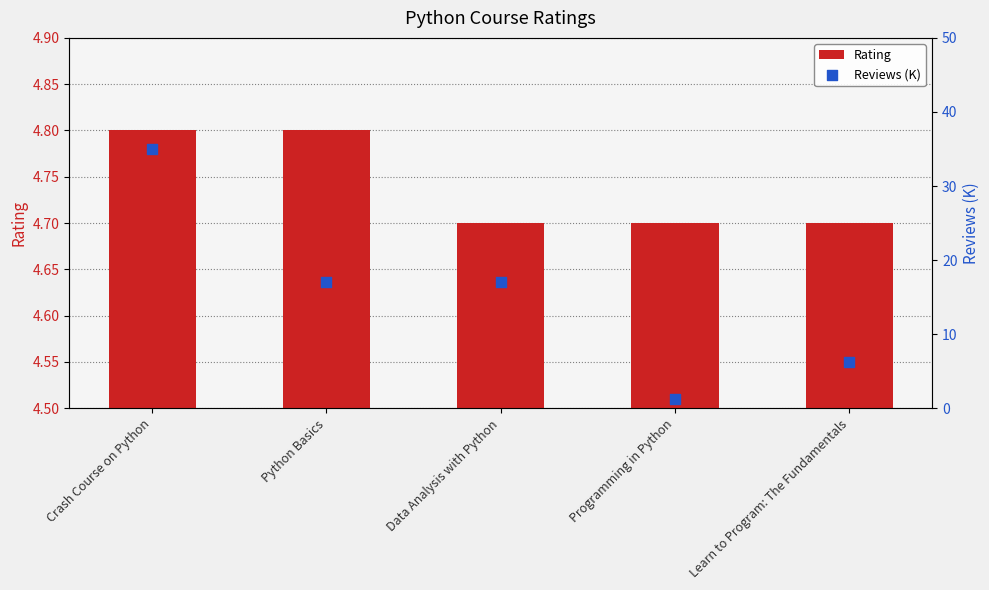

Which series has the widest spread of Y values?

Reviews (K)